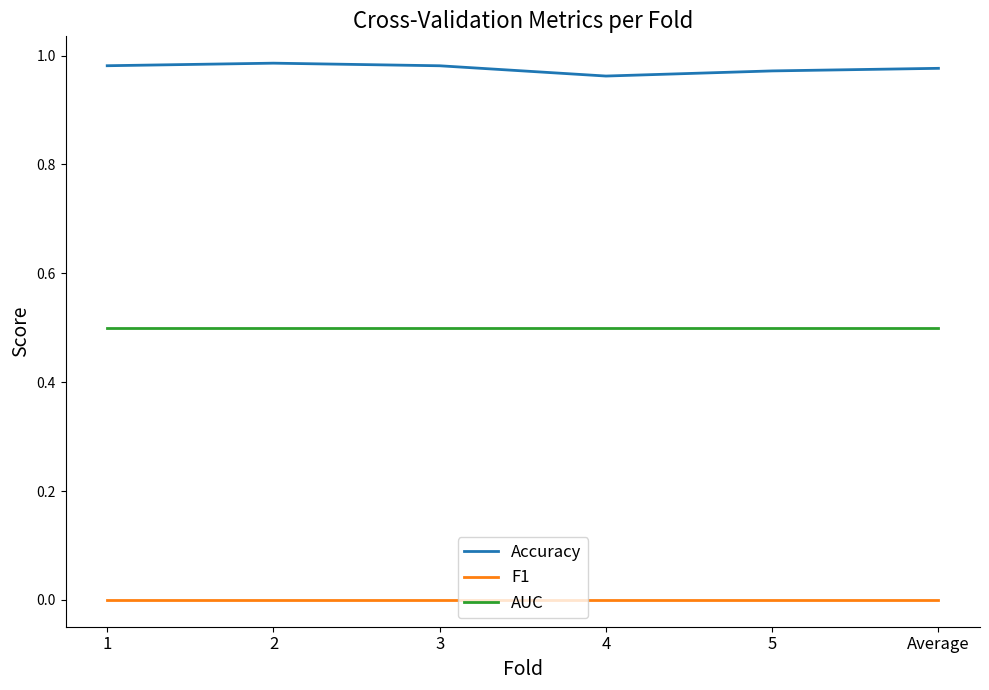

True or false: AUC and Accuracy intersect in this chart.

False